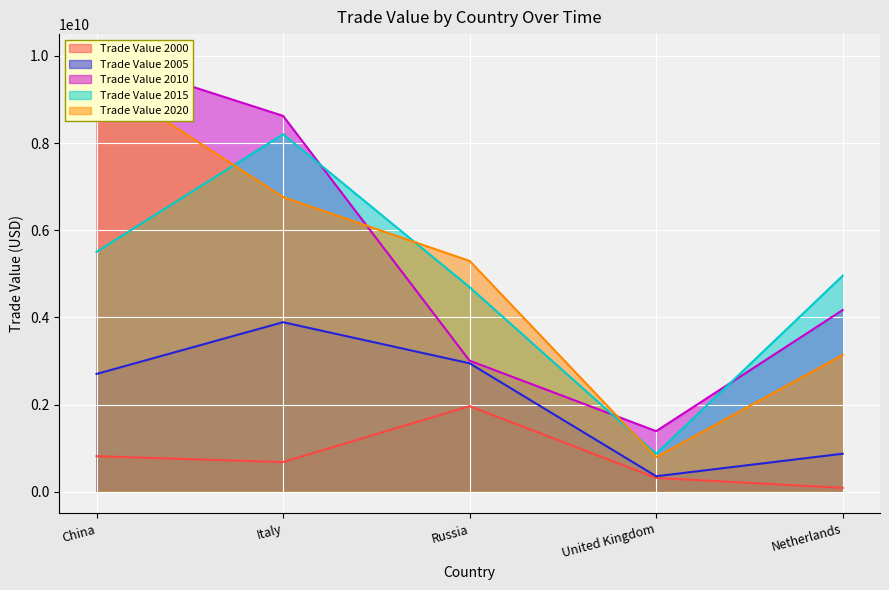

What position from the right is Netherlands?

1